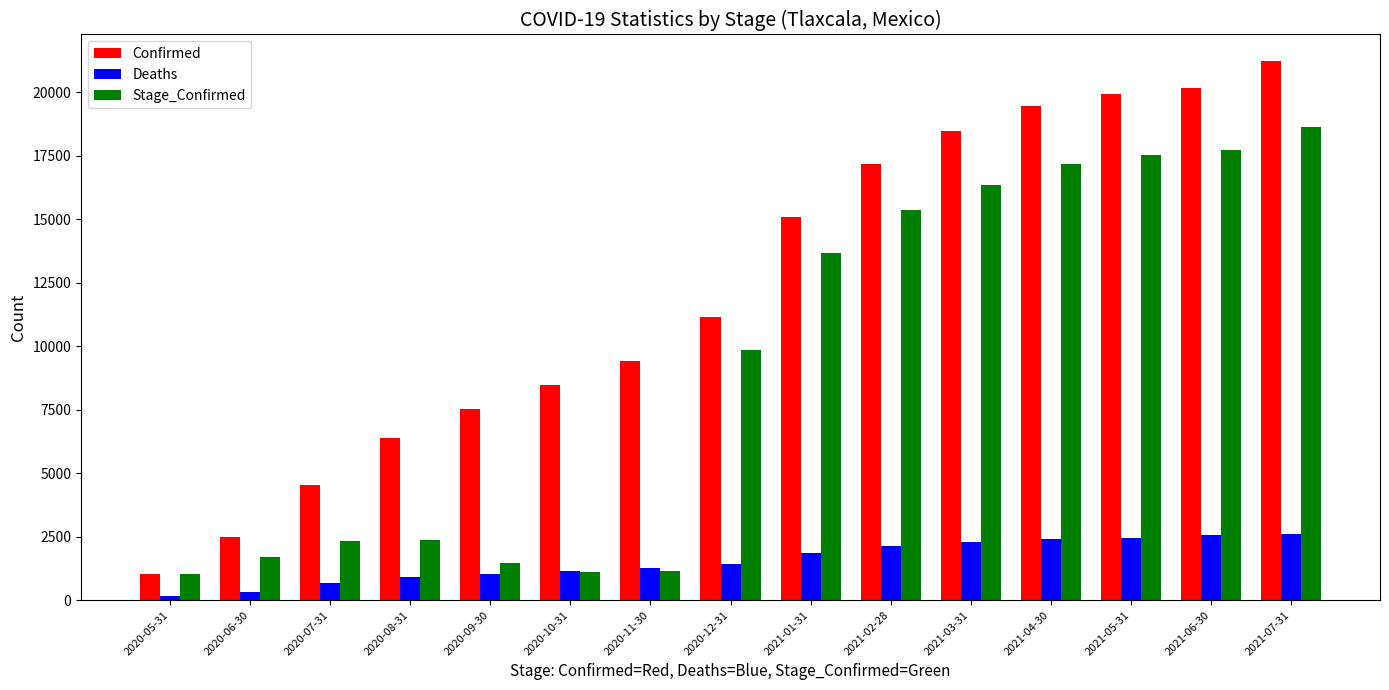

Is the value of Deaths at 2020-12-31 greater than the value of Stage_Confirmed at 2021-07-31?

No